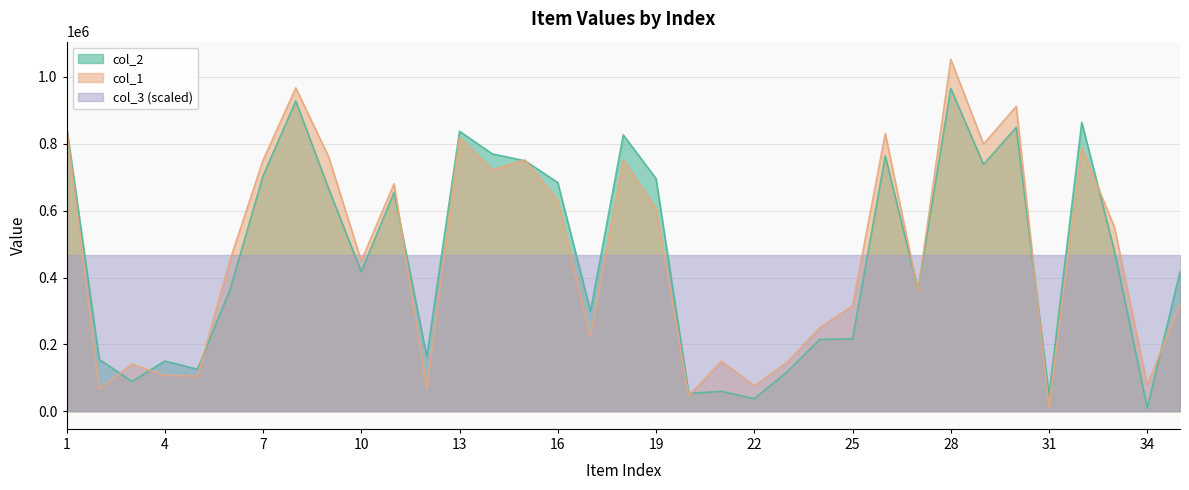

How many times do col_1 and col_2 cross each other?

12